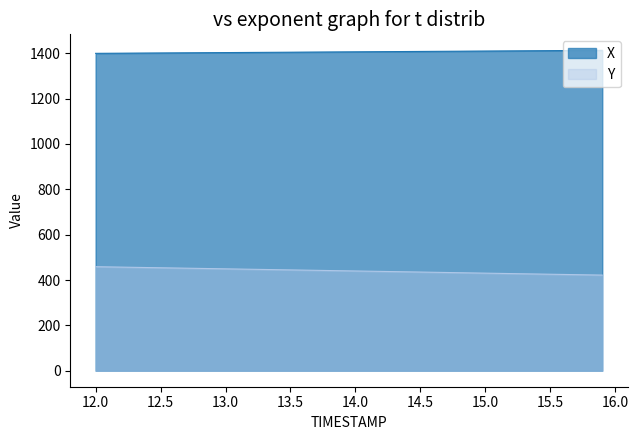

Between 12.9 and 13.8, which is larger?

13.8